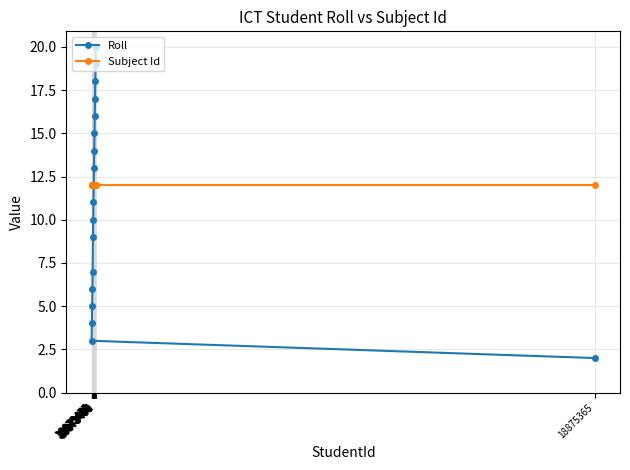

What is the lowest value of the Roll series?

2